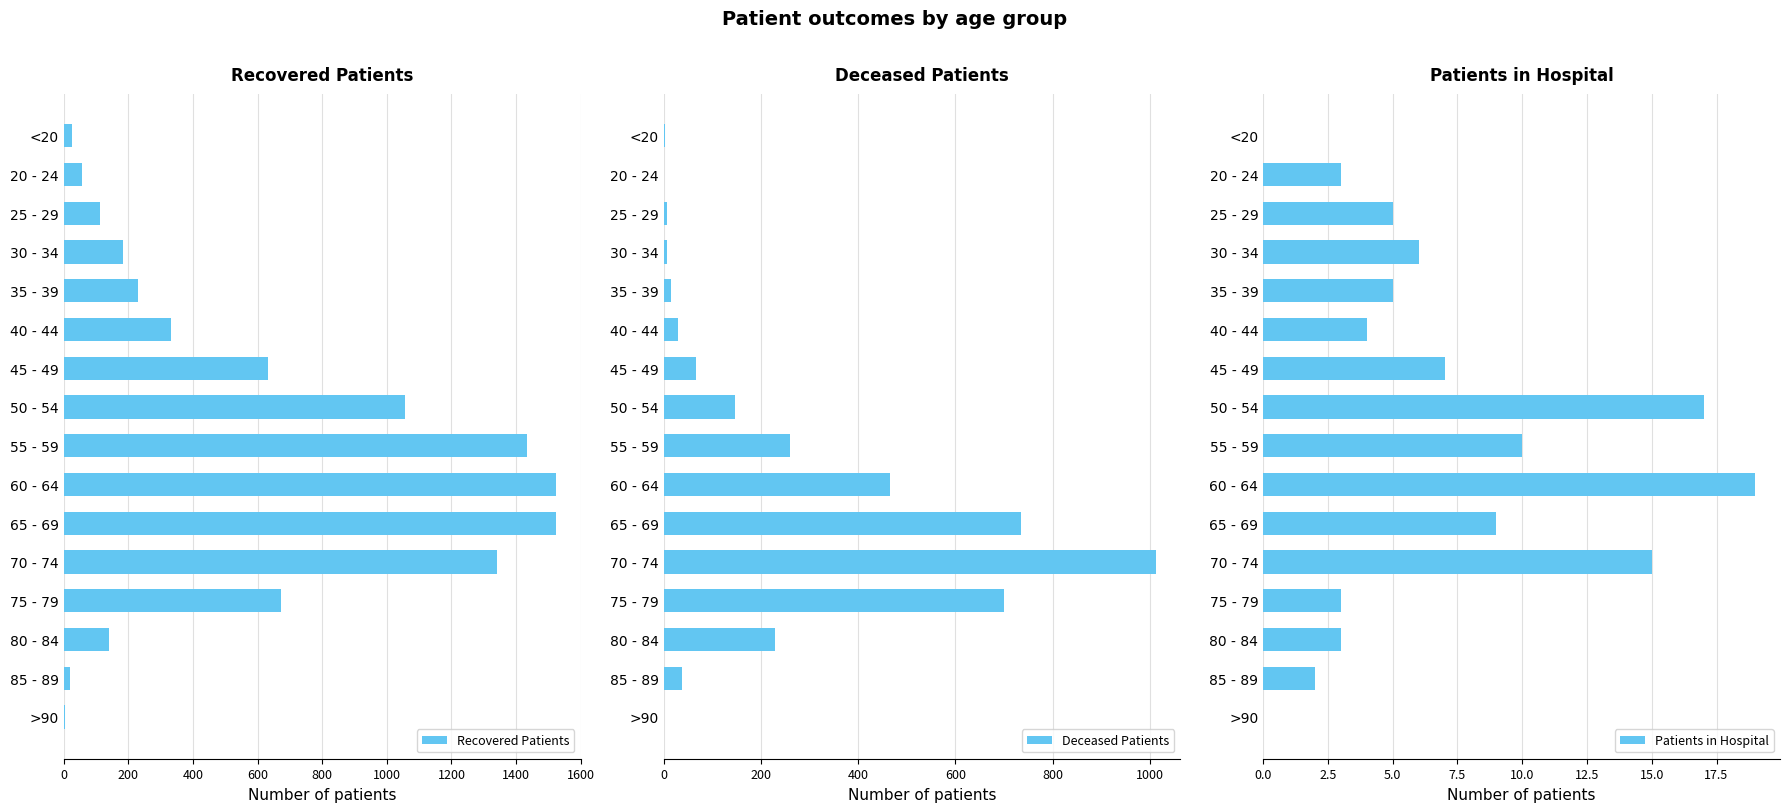

What is the value of the Recovered Patients bar at the 5th from the left?

229